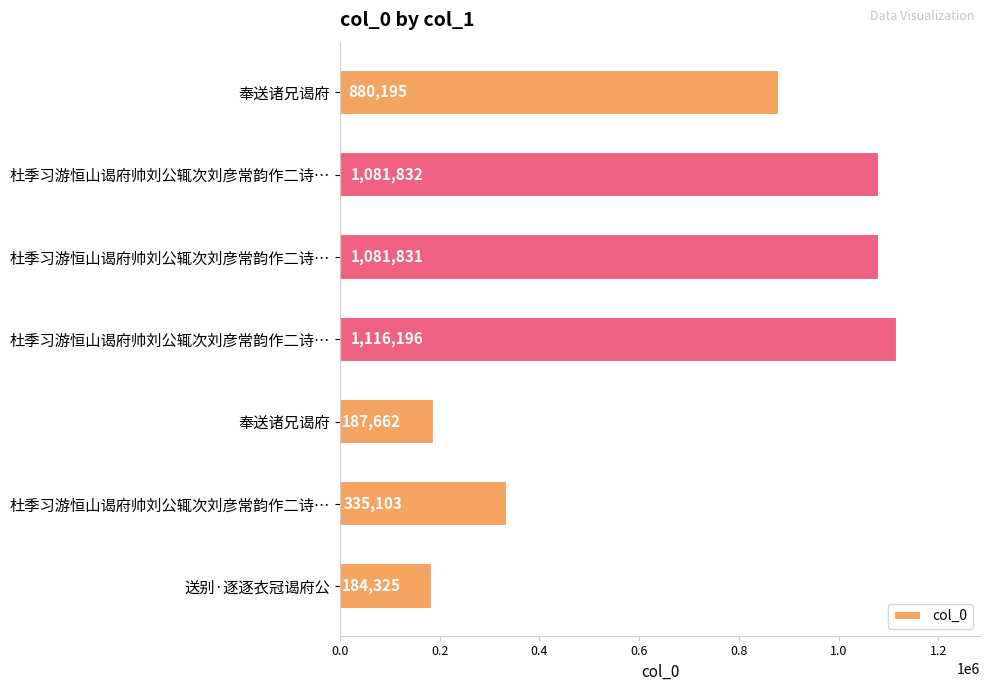

What is the difference between the second highest and minimum values?

897507